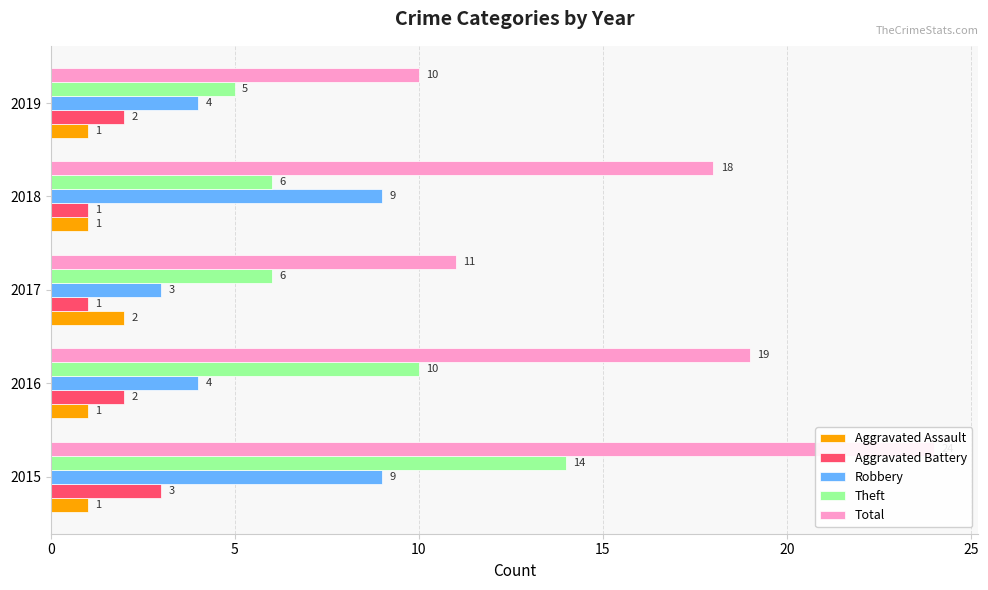

How many bars are there in each group?

5